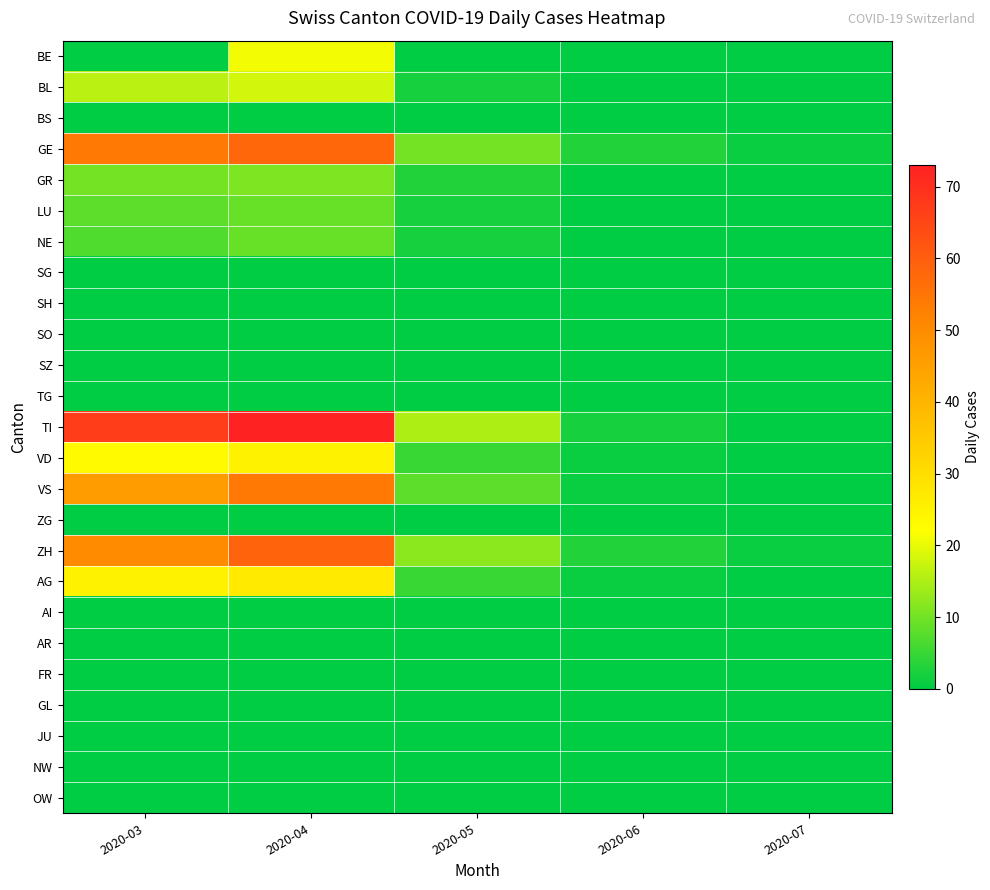

Reading left to right, transcribe all the data shown in this chart.

BE: 2020-03=0	2020-04=21	2020-05=0	2020-06=0	2020-07=0
BL: 2020-03=16	2020-04=18	2020-05=2	2020-06=0	2020-07=0
BS: 2020-03=0	2020-04=0	2020-05=0	2020-06=0	2020-07=0
GE: 2020-03=54	2020-04=58	2020-05=10	2020-06=3	2020-07=1
GR: 2020-03=10	2020-04=11	2020-05=3	2020-06=0	2020-07=0
LU: 2020-03=8	2020-04=9	2020-05=2	2020-06=0	2020-07=0
NE: 2020-03=7	2020-04=9	2020-05=2	2020-06=0	2020-07=0
SG: 2020-03=0	2020-04=0	2020-05=0	2020-06=0	2020-07=0
SH: 2020-03=0	2020-04=0	2020-05=0	2020-06=0	2020-07=0
SO: 2020-03=0	2020-04=0	2020-05=0	2020-06=0	2020-07=0
SZ: 2020-03=0	2020-04=0	2020-05=0	2020-06=0	2020-07=0
TG: 2020-03=0	2020-04=0	2020-05=0	2020-06=0	2020-07=0
TI: 2020-03=67	2020-04=73	2020-05=15	2020-06=2	2020-07=0
VD: 2020-03=23	2020-04=25	2020-05=5	2020-06=1	2020-07=0
VS: 2020-03=46	2020-04=54	2020-05=8	2020-06=1	2020-07=0
ZG: 2020-03=0	2020-04=0	2020-05=0	2020-06=0	2020-07=0
ZH: 2020-03=50	2020-04=59	2020-05=12	2020-06=3	2020-07=1
AG: 2020-03=25	2020-04=27	2020-05=5	2020-06=1	2020-07=0
AI: 2020-03=0	2020-04=0	2020-05=0	2020-06=0	2020-07=0
AR: 2020-03=0	2020-04=0	2020-05=0	2020-06=0	2020-07=0
FR: 2020-03=0	2020-04=0	2020-05=0	2020-06=0	2020-07=0
GL: 2020-03=0	2020-04=0	2020-05=0	2020-06=0	2020-07=0
JU: 2020-03=0	2020-04=0	2020-05=0	2020-06=0	2020-07=0
NW: 2020-03=0	2020-04=0	2020-05=0	2020-06=0	2020-07=0
OW: 2020-03=0	2020-04=0	2020-05=0	2020-06=0	2020-07=0